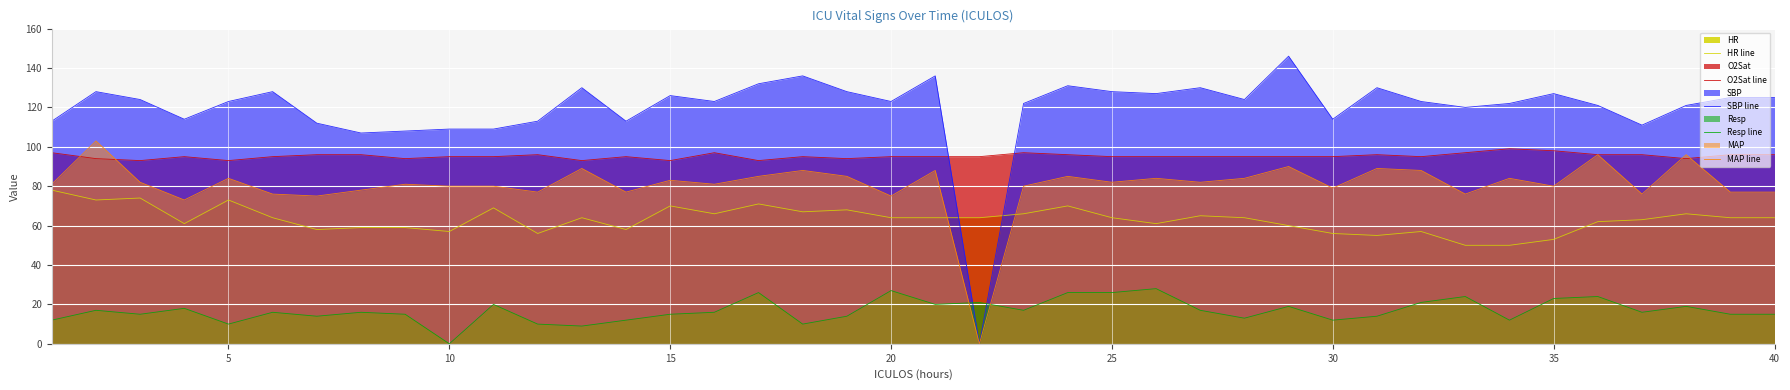

Which series has the widest spread of values?

SBP line